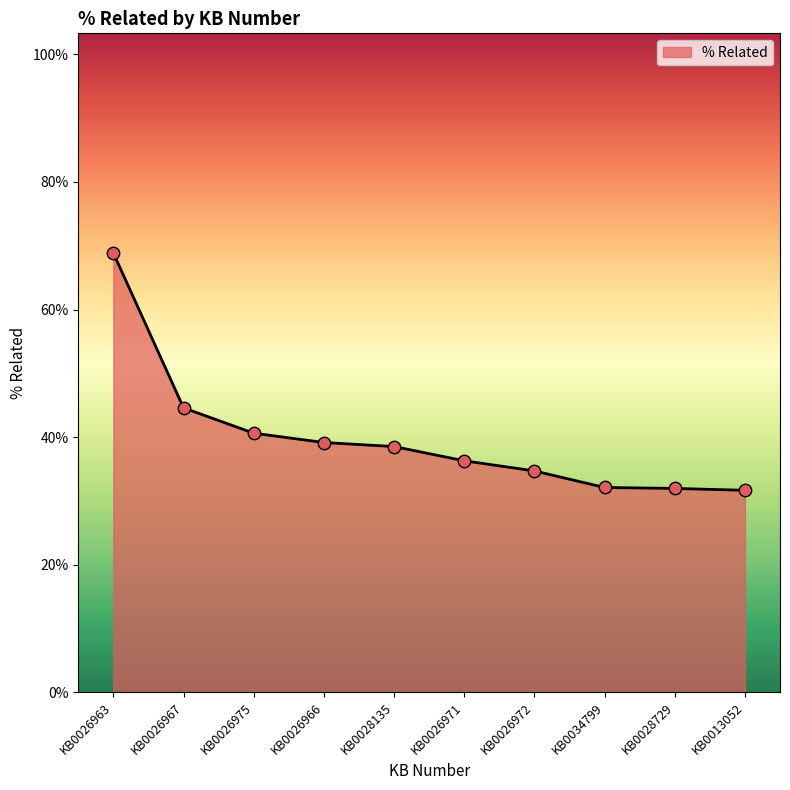

Which has a higher value, KB0026966 or KB0034799?

KB0026966